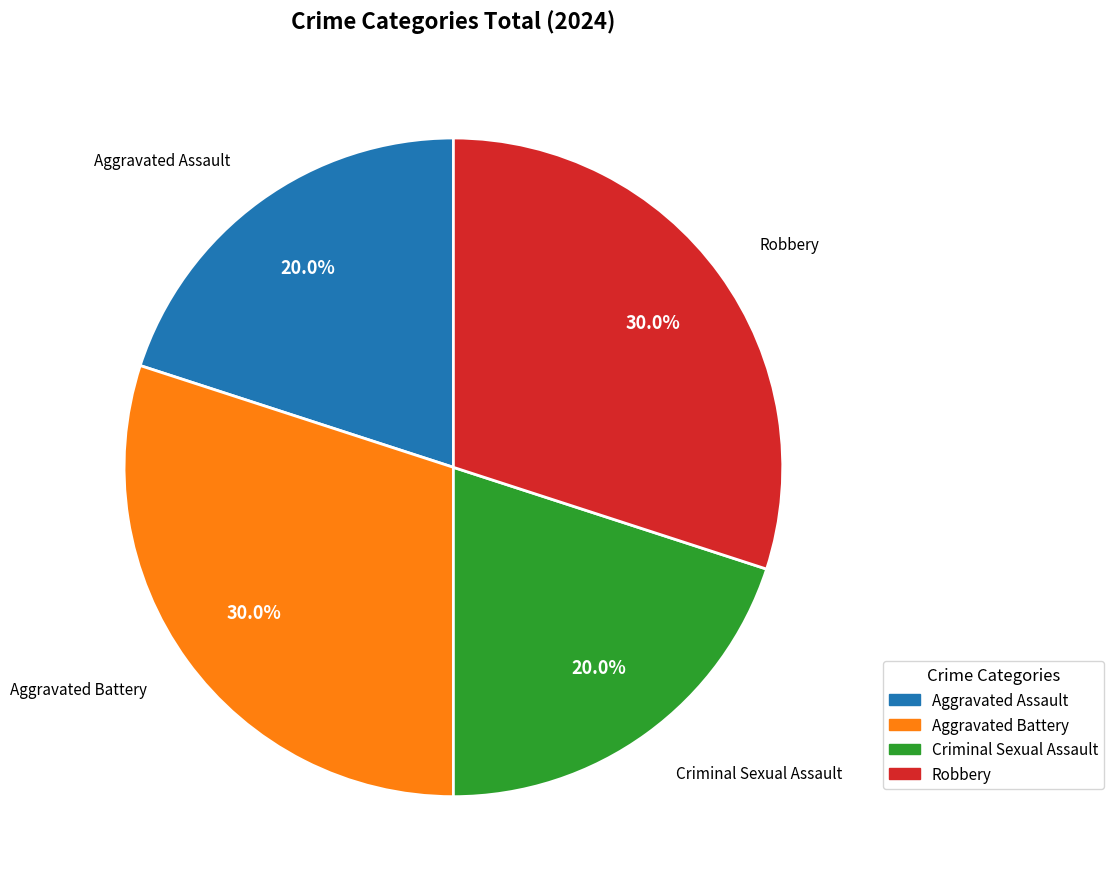

Between Criminal Sexual Assault and Robbery, which is larger?

Robbery